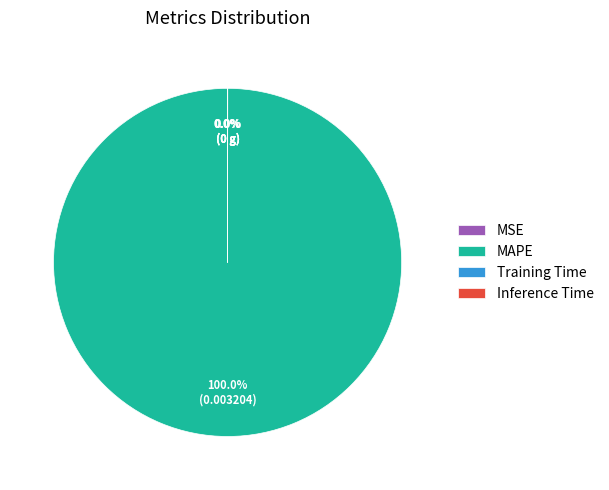

Does MAPE represent more than half of the total?

Yes